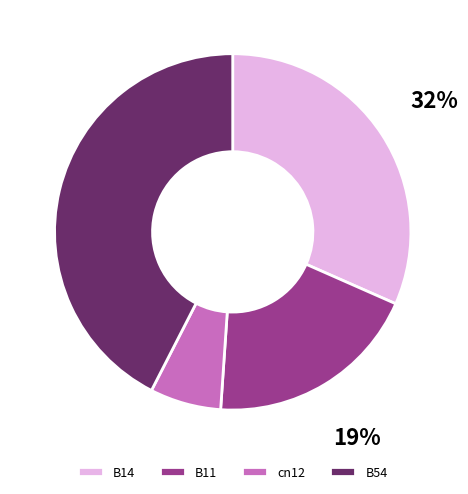

To the nearest percent, what is the difference between the largest and smallest slice percentages?

36%